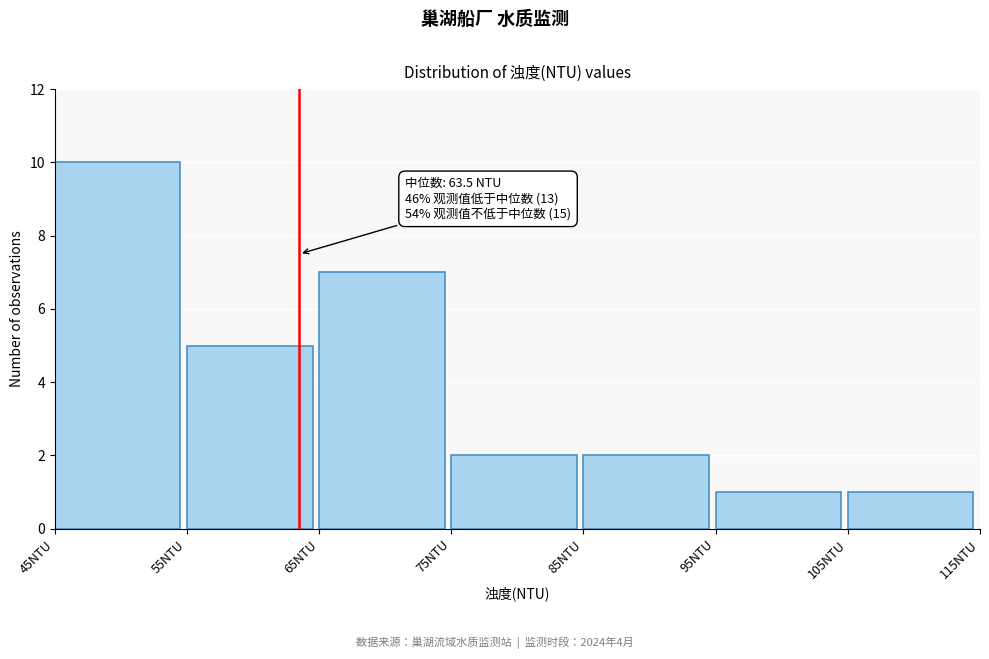

Which range on the x-axis has the tallest bar?

45 to 55